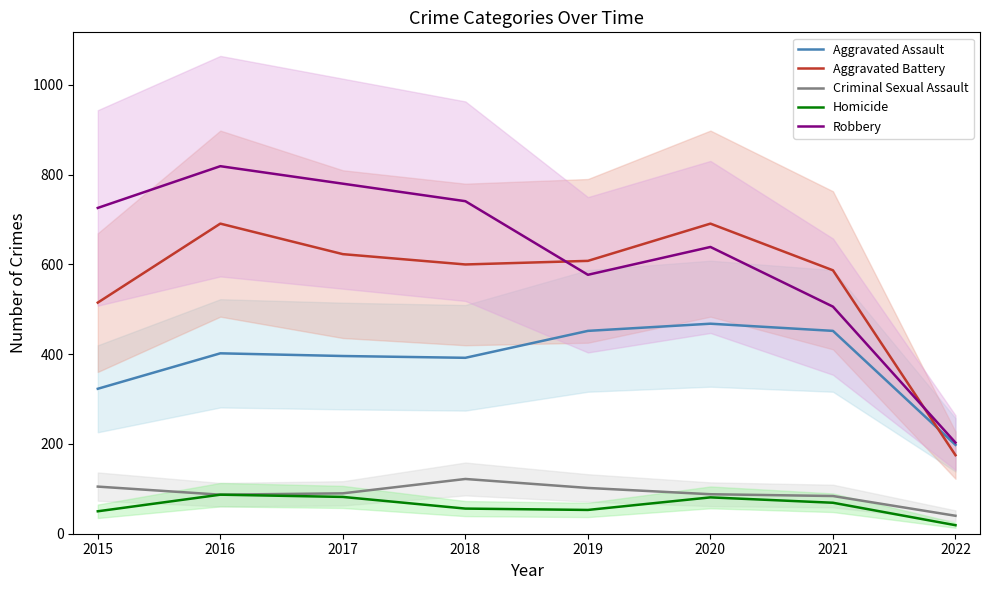

At how many categories does at least one series exceed 530?

7